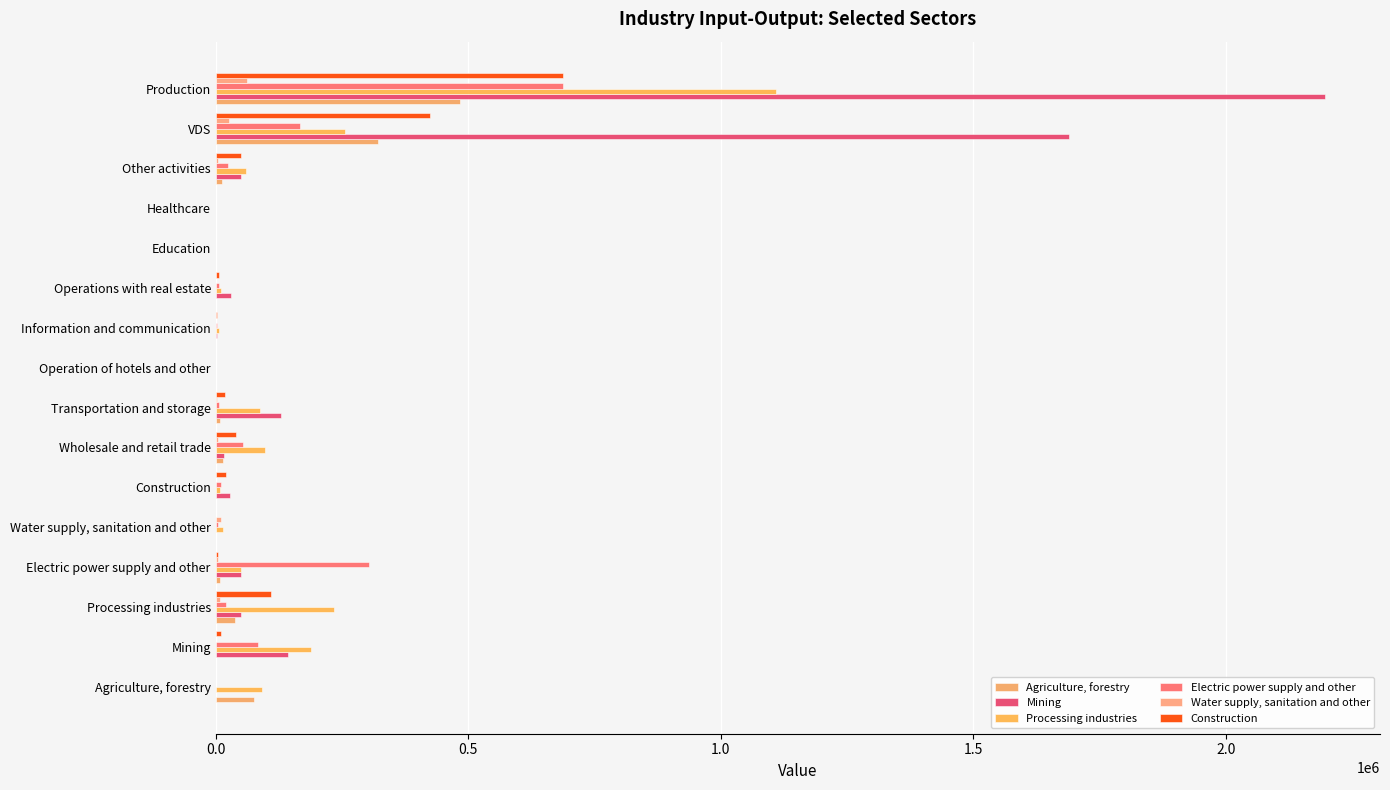

What are all the series names shown in the legend?

Agriculture, forestry, Mining, Processing industries, Electric power supply and other, Water supply, sanitation and other, Construction